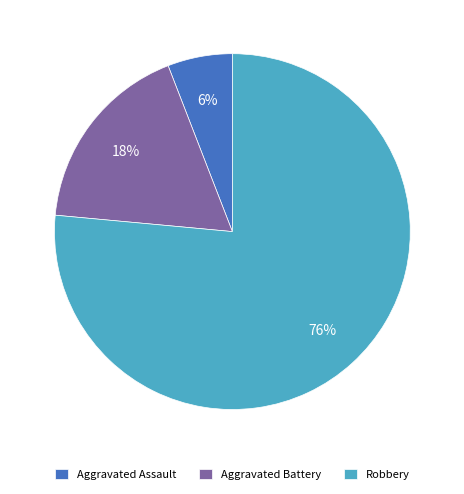

Rank the categories by value from highest to lowest.

Robbery, Aggravated Battery, Aggravated Assault